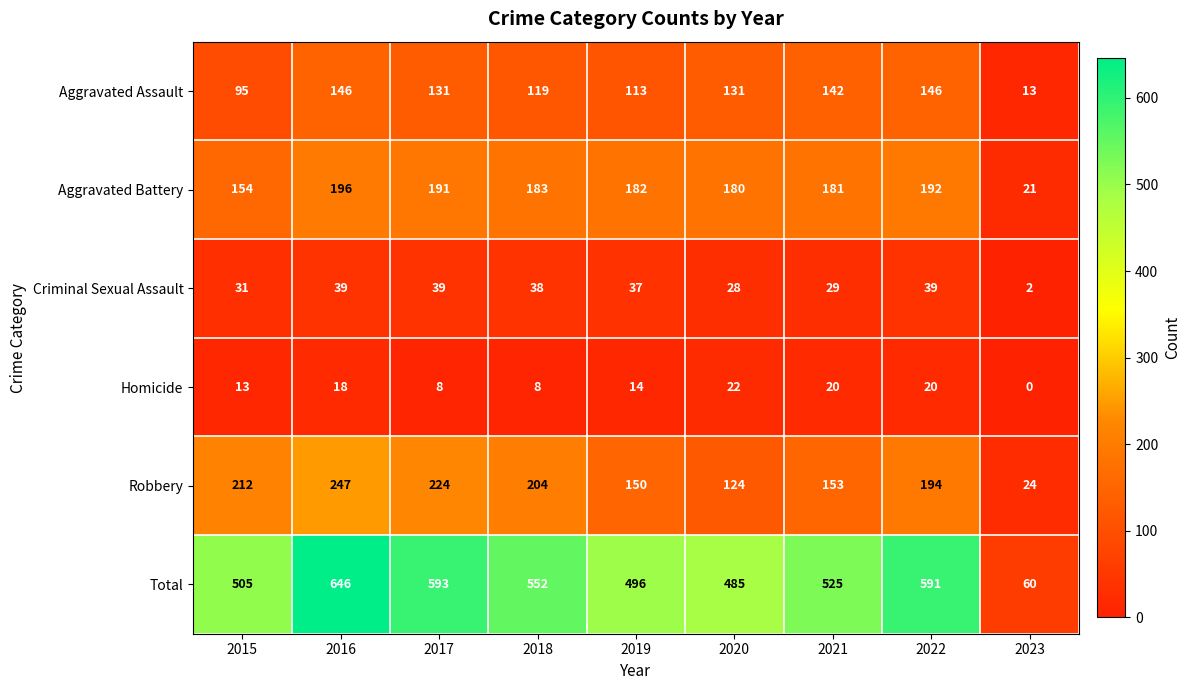

What is the lowest value of the Aggravated Battery series?

21